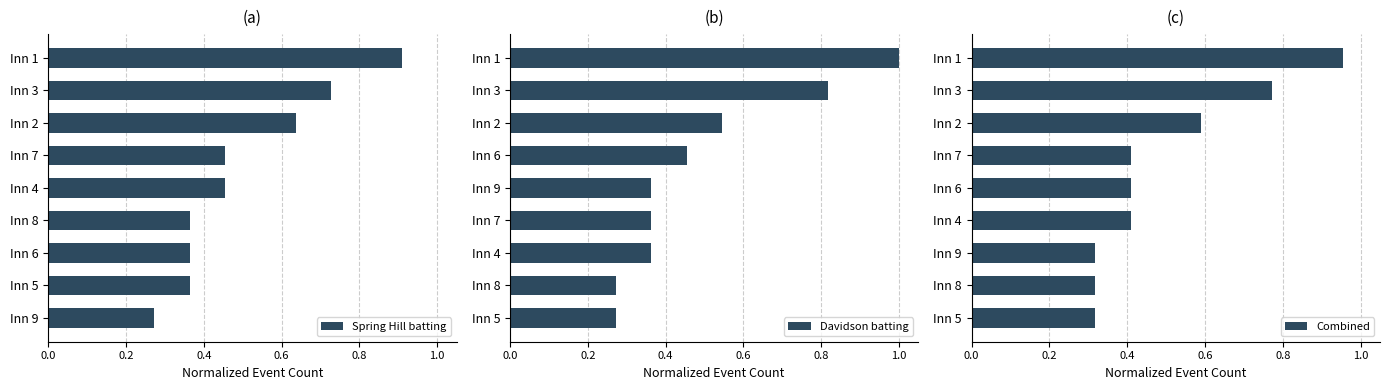

What is the maximum value shown in the chart?

1.0